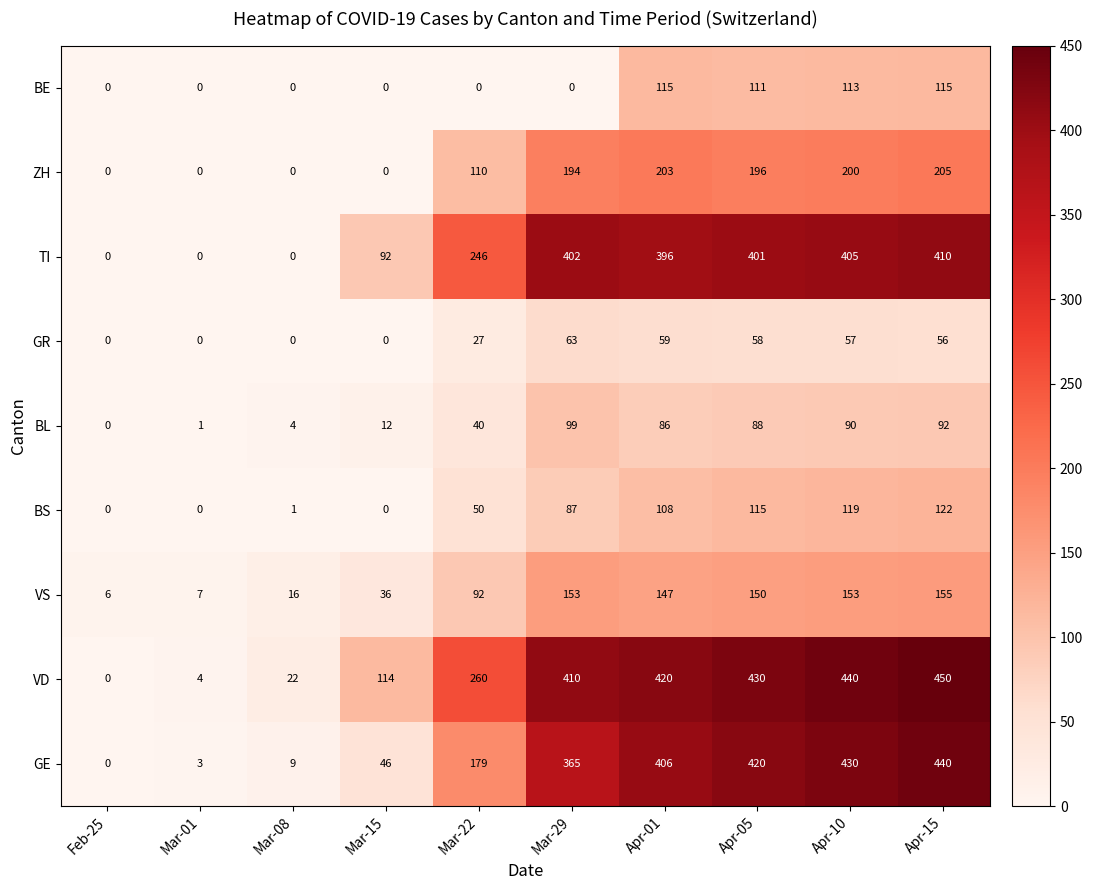

Between Mar-08 and Mar-22, which series saw the biggest shift?

TI